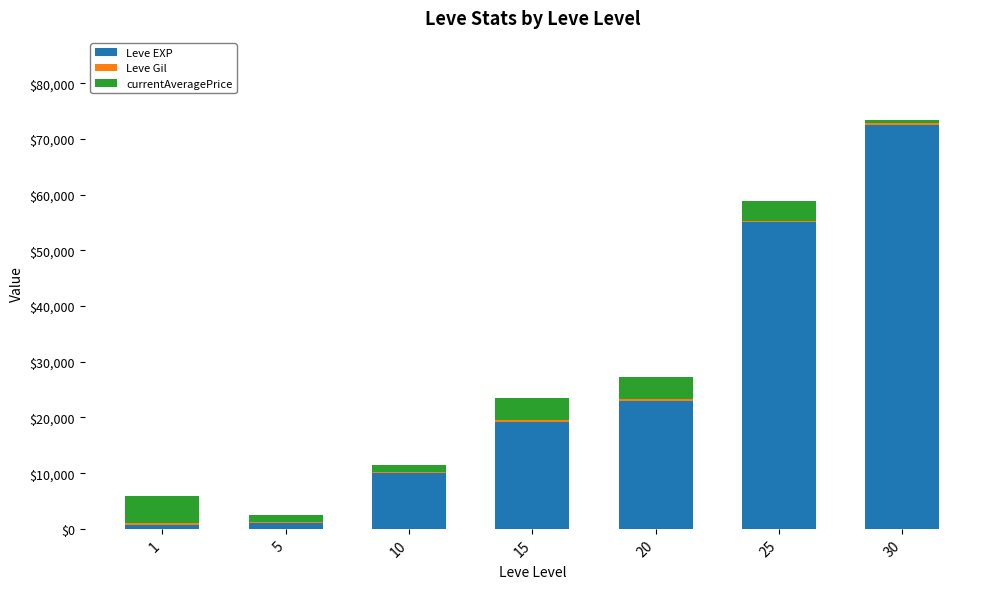

What is the highest value of the Leve EXP series?

72430